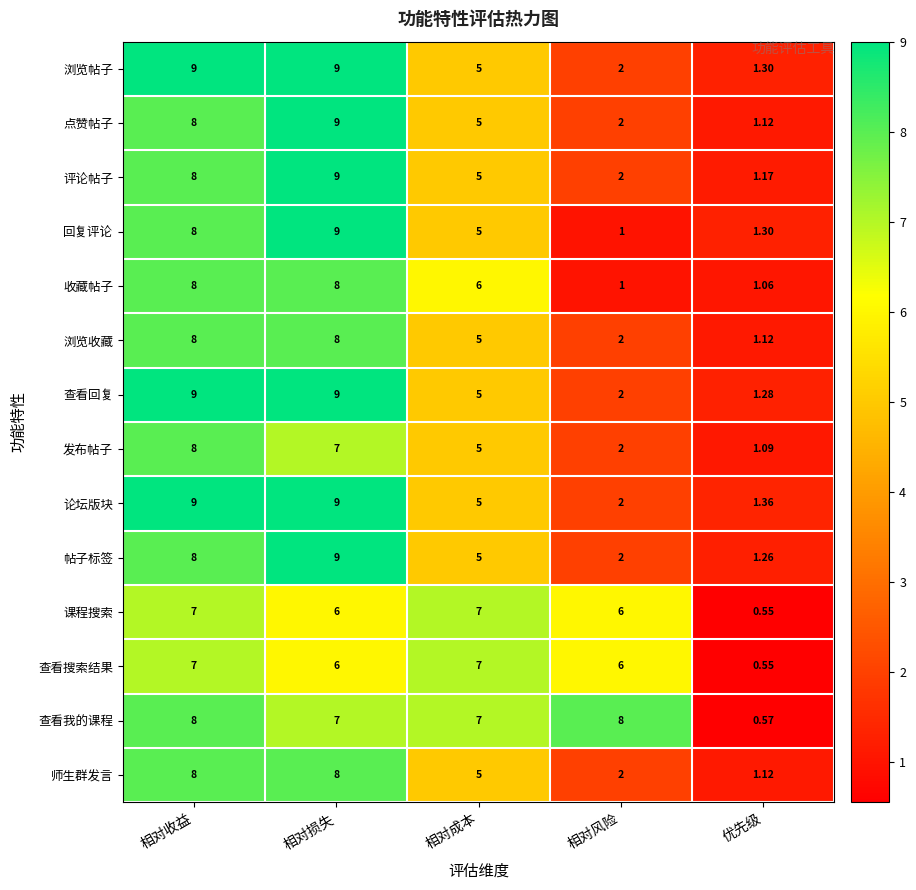

Which series has the largest range (max minus min)?

回复评论